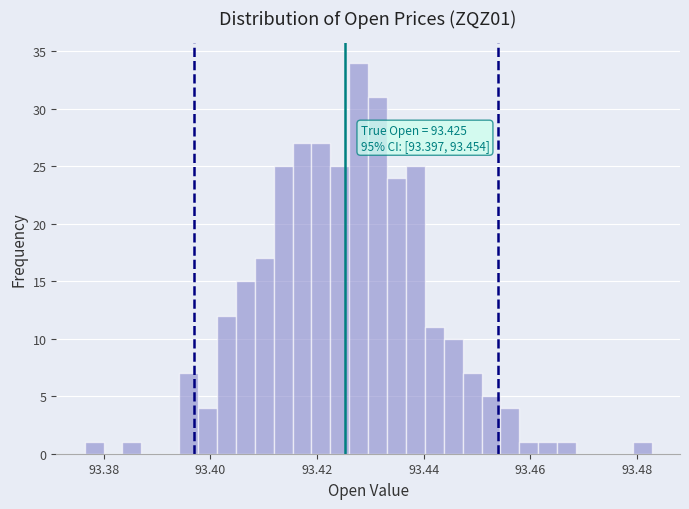

Around what value on the x-axis is the tallest bar? Give the approximate position of its centre, as read against the axis.

93.428